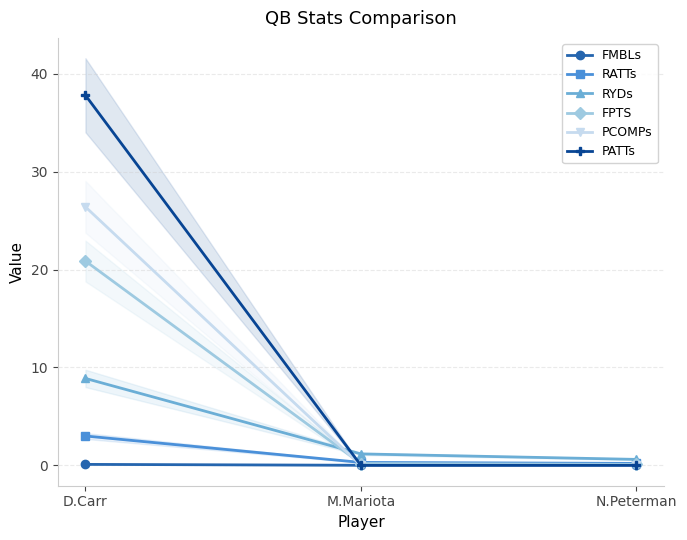

How many positive values does the FMBLs series have?

2